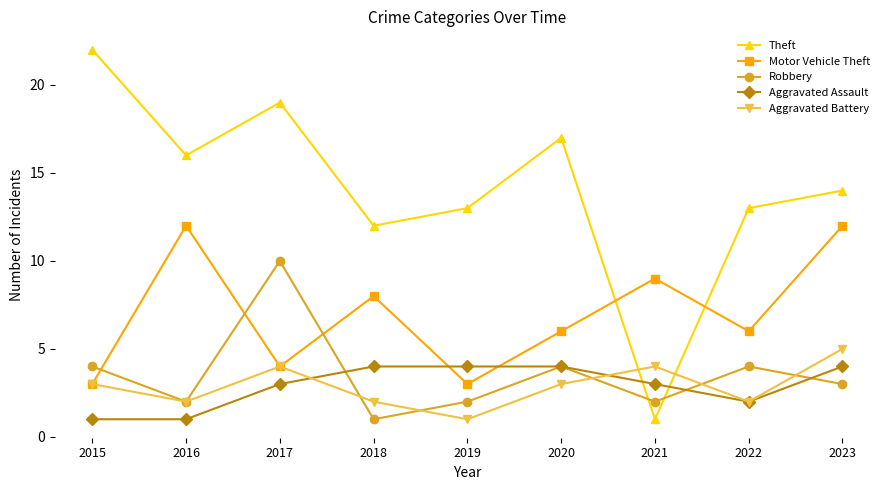

At which category does Motor Vehicle Theft reach its first local peak?

2016